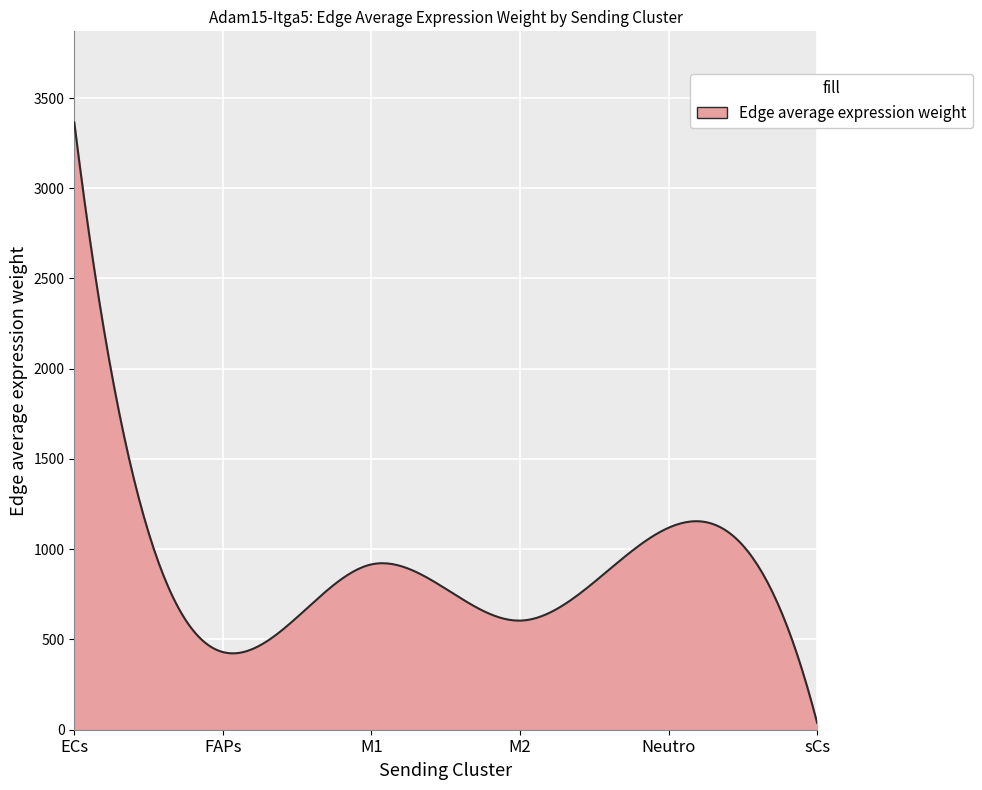

What is the sum of all values?

269647.1